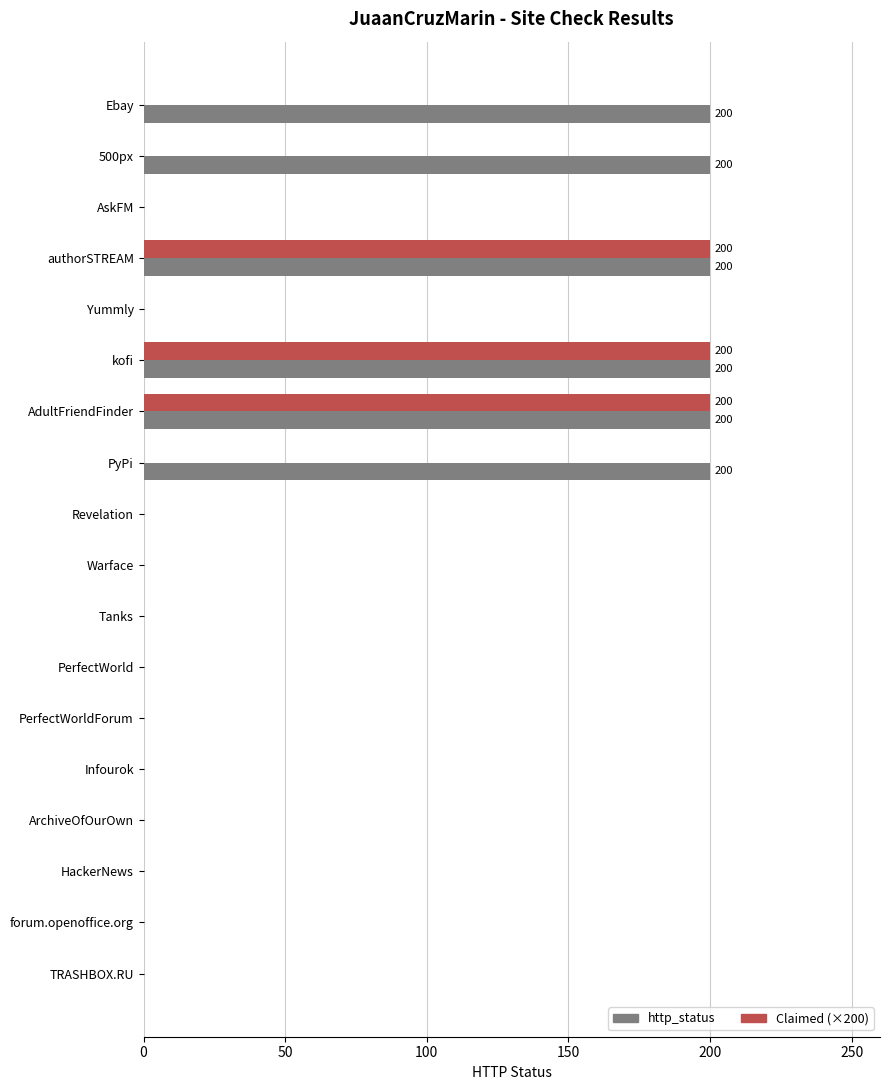

Is it true that Claimed (×200) equals 89 at authorSTREAM?

False